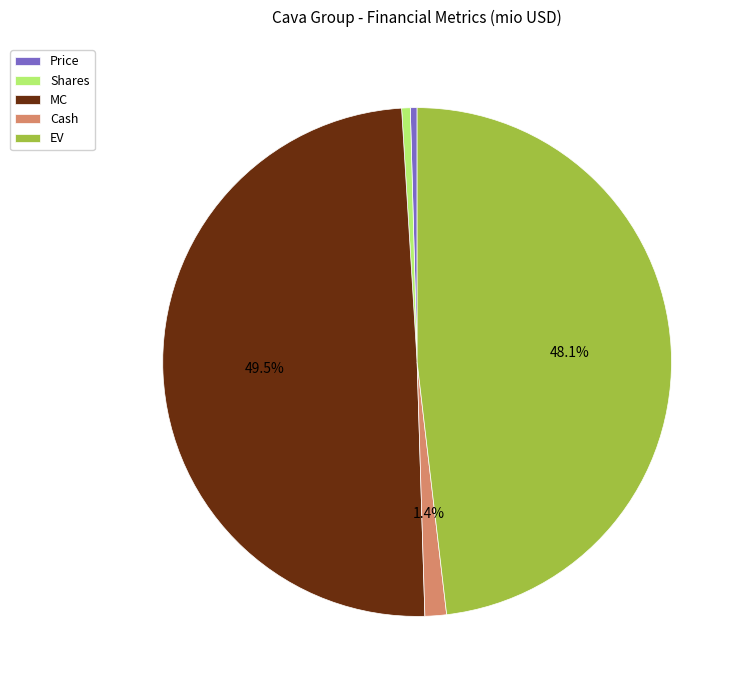

What is the ratio of the value at Cash to the value at Price?

3.2